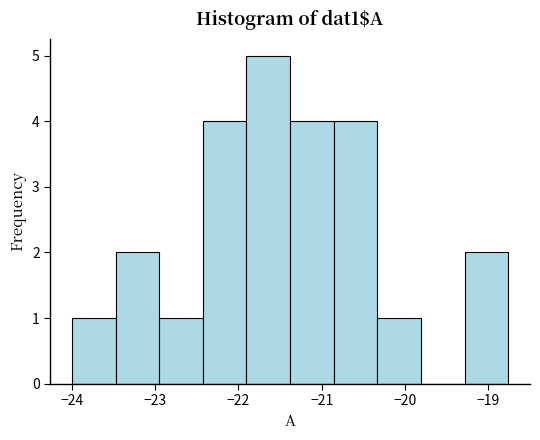

Reading left to right, list every bar in this chart as the range it spans on the x-axis followed by its height. Neither the bar edges nor the heights are printed on the chart, so give them approximately, as read against the axes.

-24.0 to -23.5: 1
-23.5 to -23.0: 2
-23.0 to -22.4: 1
-22.4 to -21.9: 4
-21.9 to -21.4: 5
-21.4 to -20.9: 4
-20.9 to -20.3: 4
-20.3 to -19.8: 1
-19.8 to -19.3: 0
-19.3 to -18.8: 2